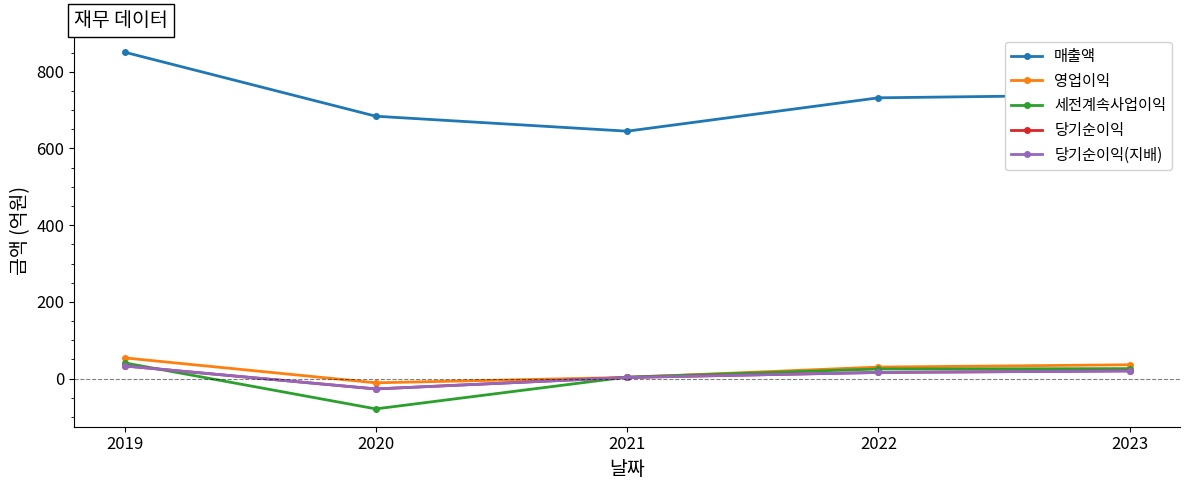

Is this an area chart (filled region under the line)?

No